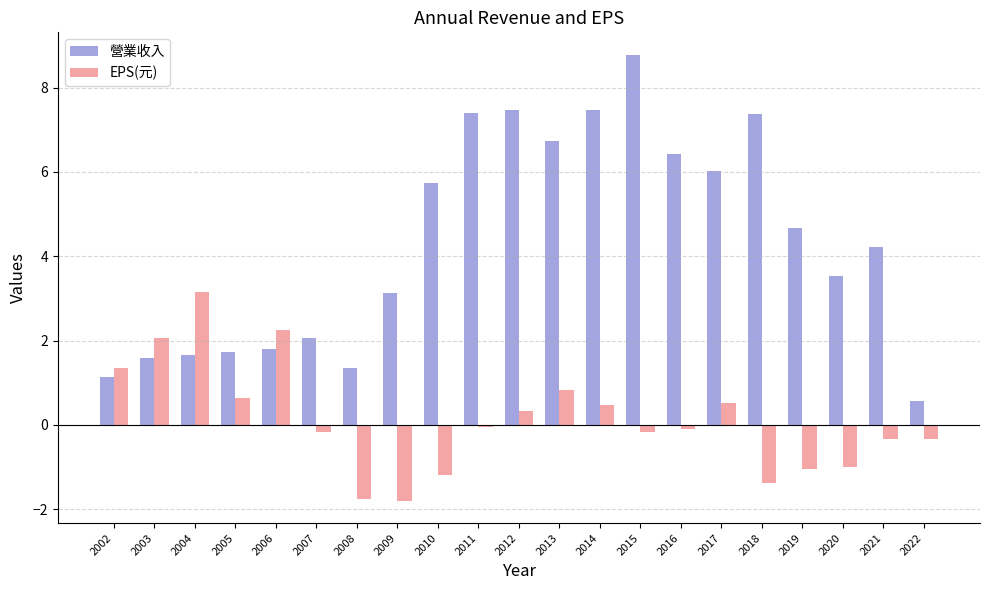

What is the difference between the 營業收入 values at 2014 and 2004?

5.8